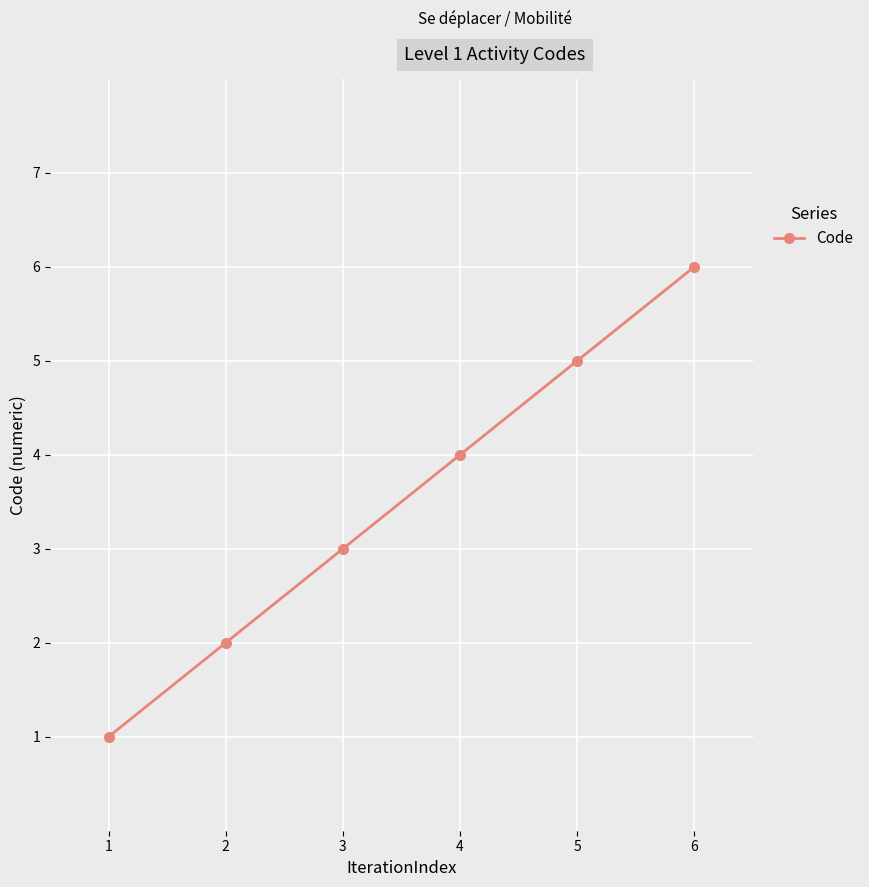

Does the chart display data point markers on the line(s)?

Yes